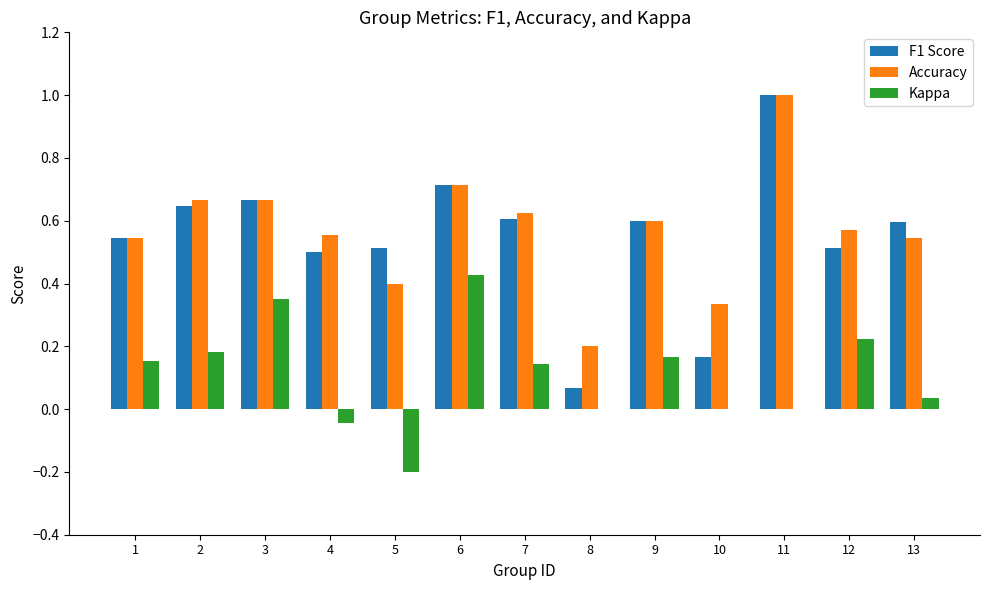

What are all the series names shown in the legend?

F1 Score, Accuracy, Kappa